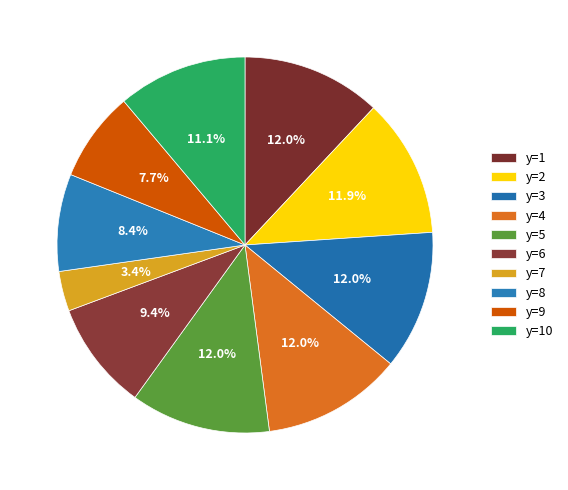

What percentage is the y=10 slice, to the nearest percent?

11%